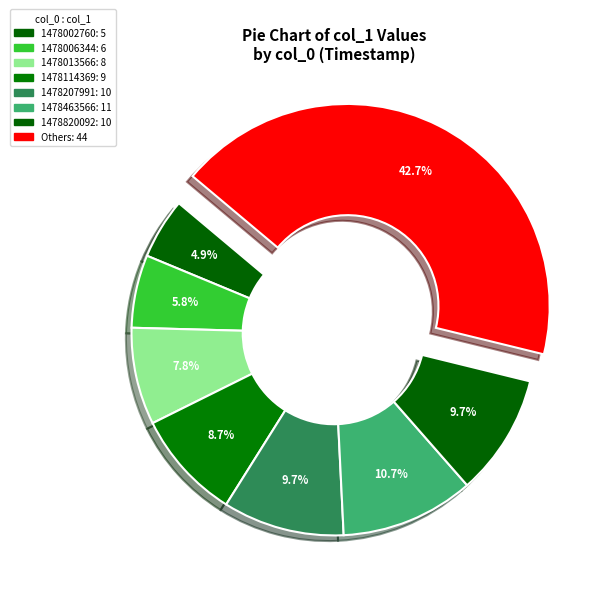

Is there any slice that represents more than half of the pie?

No